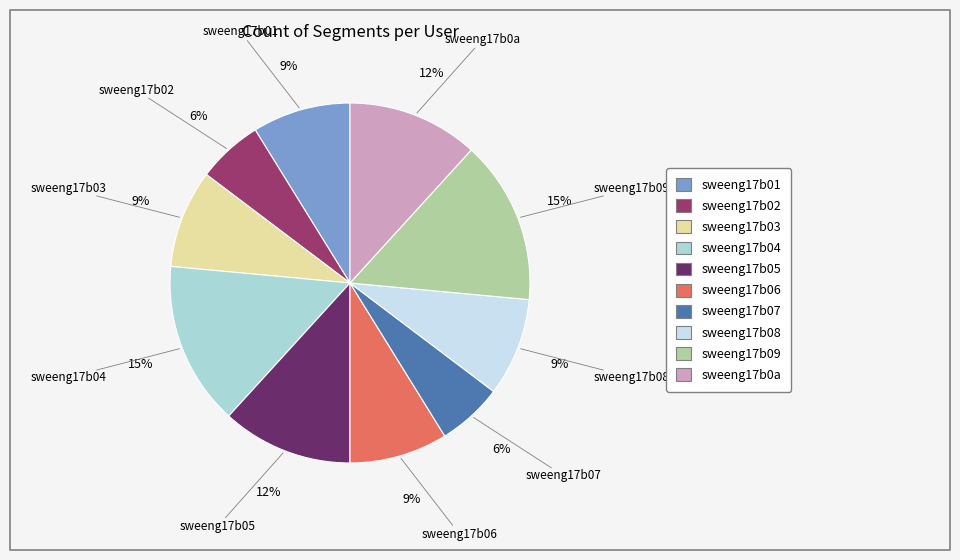

Does any single category account for the majority?

No